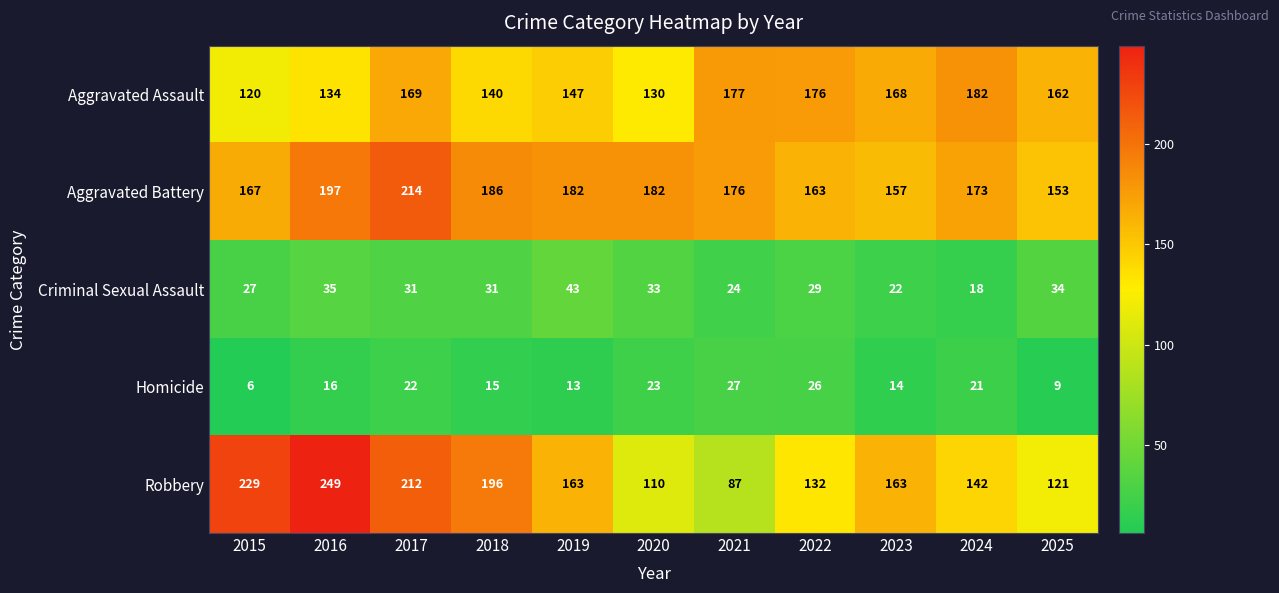

At which category does the chart reach its peak across all series?

2016